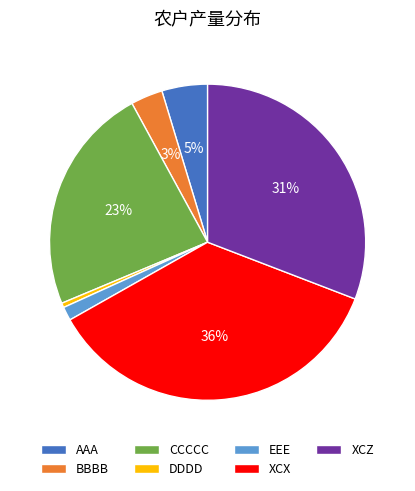

Count the number of slices in the pie.

7